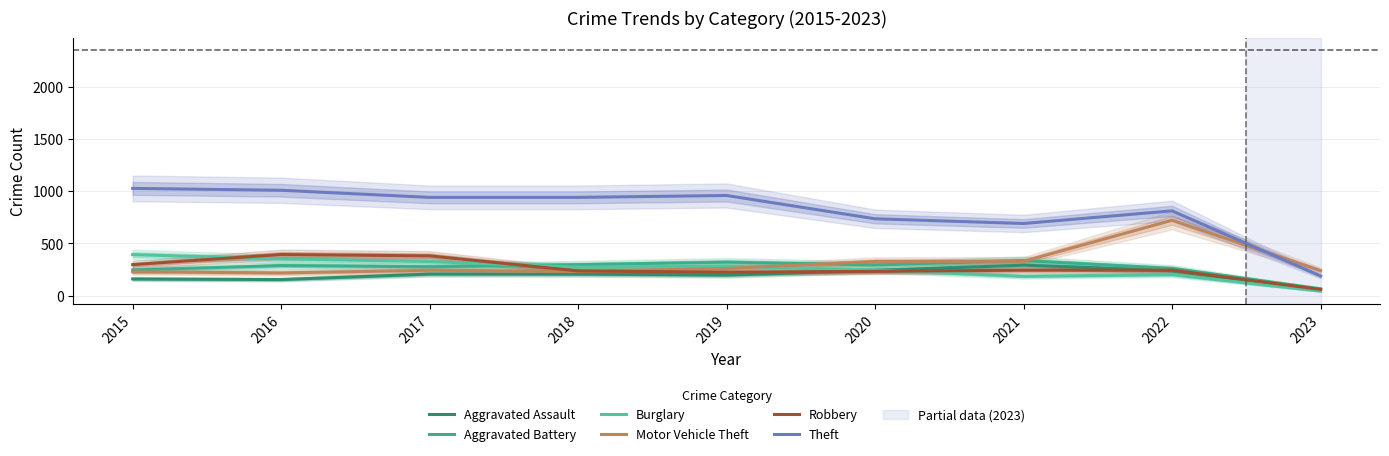

Count the number of data series in this chart.

6